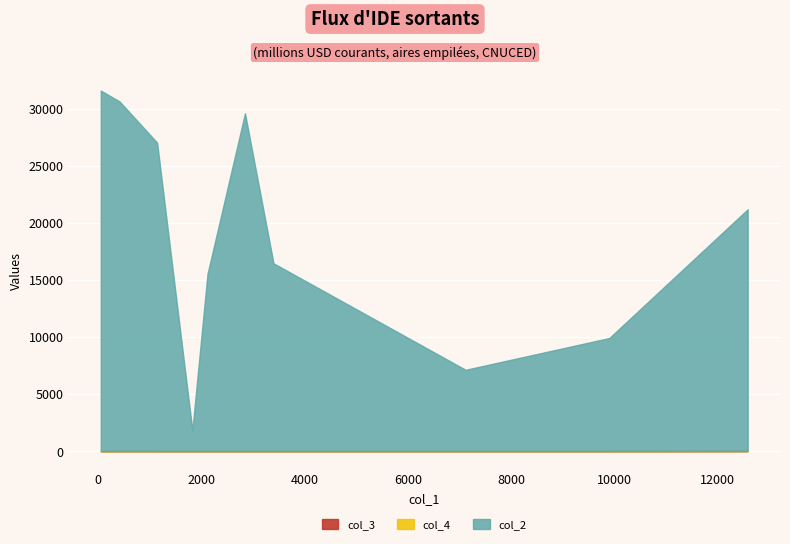

What is the label of the 1st point from the left?

49